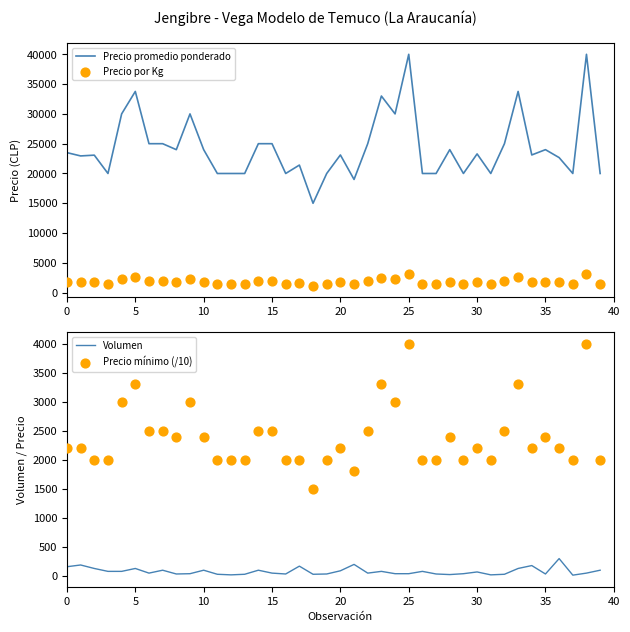

Which series has the largest Y range (max minus min)?

Precio promedio ponderado